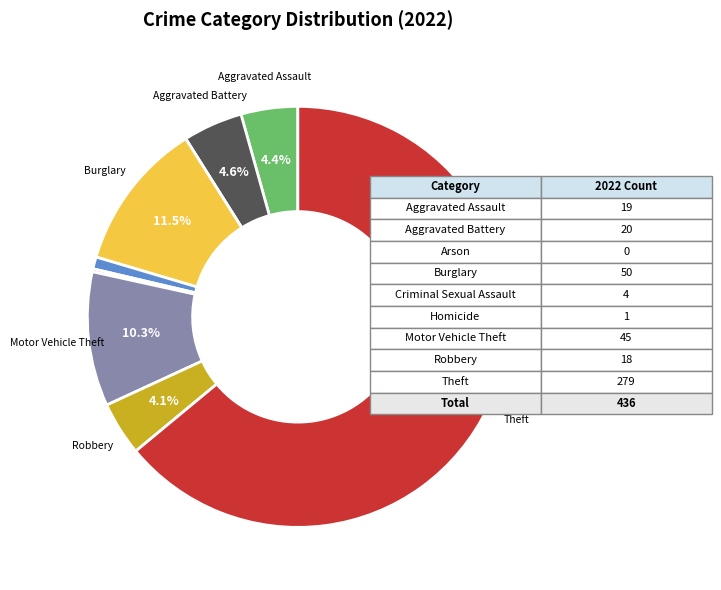

Is there a majority slice in this chart?

Yes